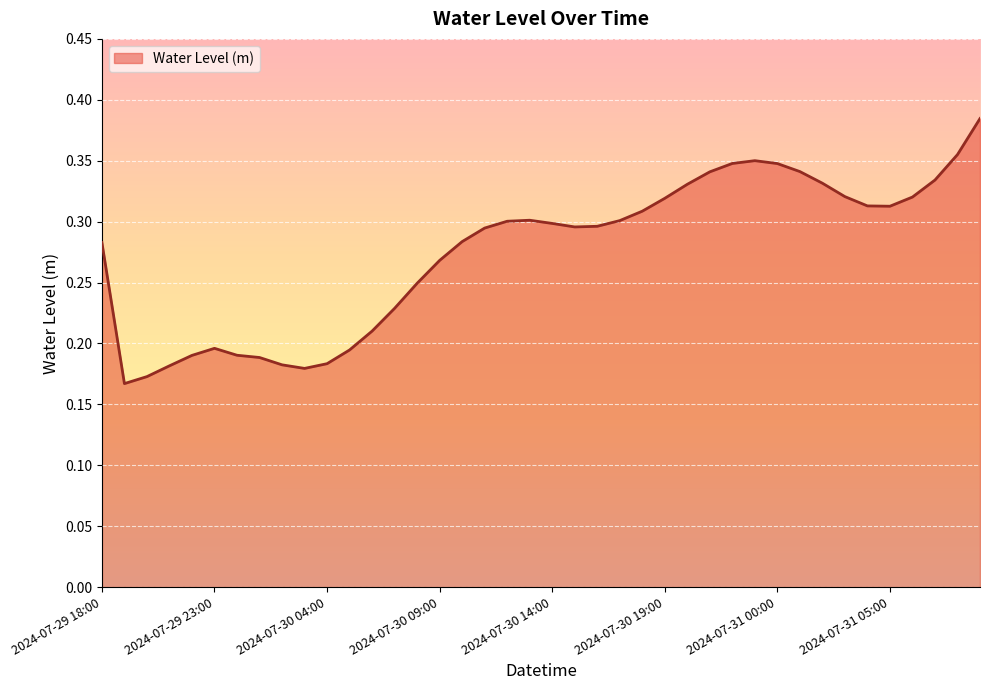

How many categories are shown in the chart?

40